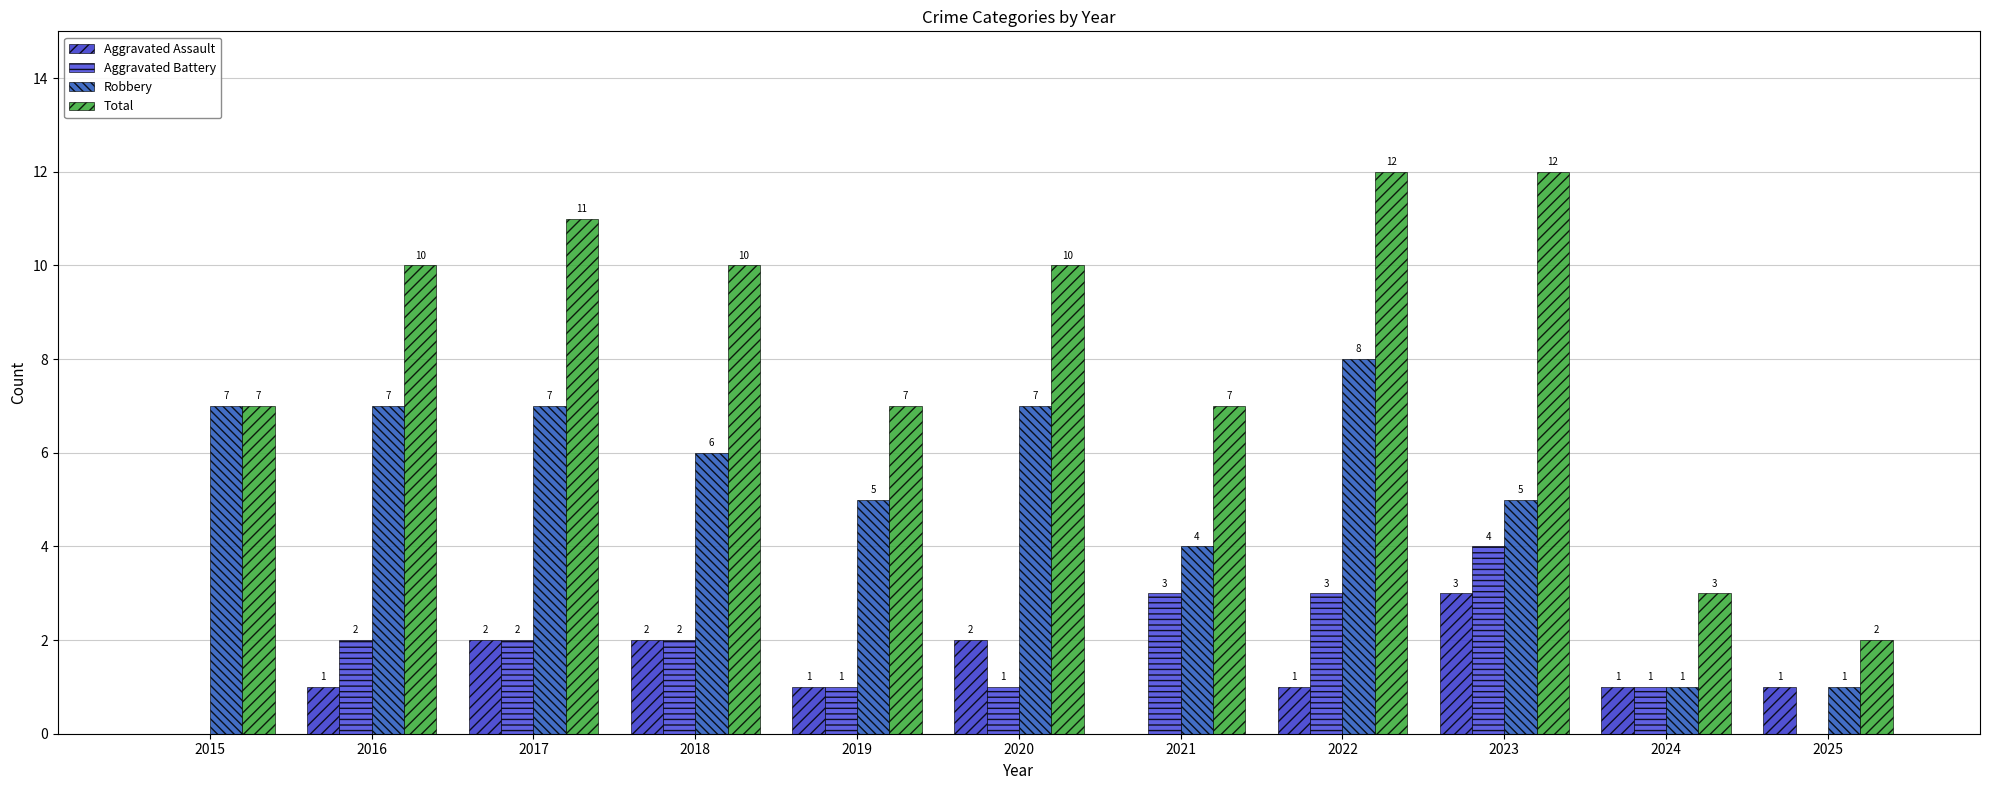

How many series are shown in this chart?

4